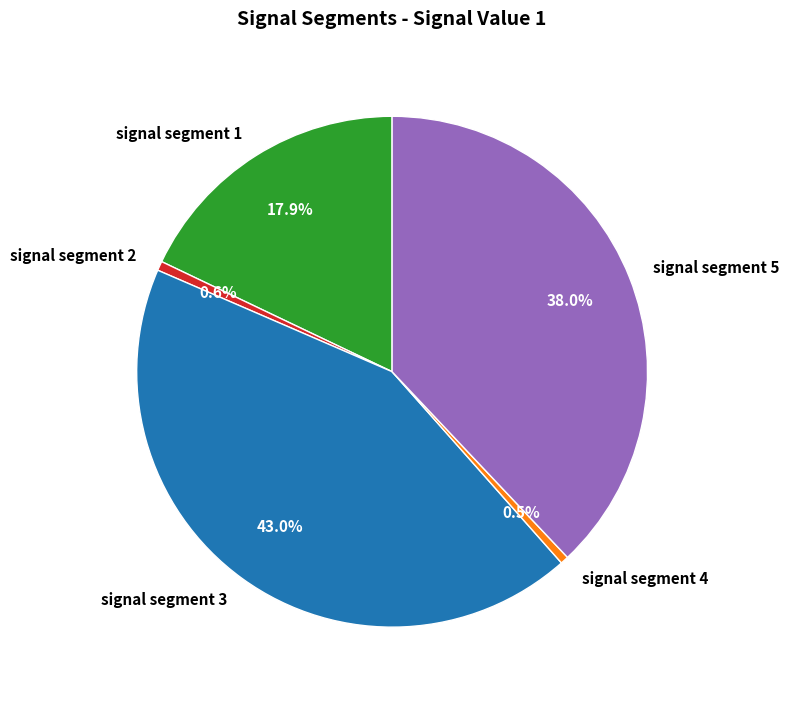

Which category has the biggest portion of the pie?

signal segment 3